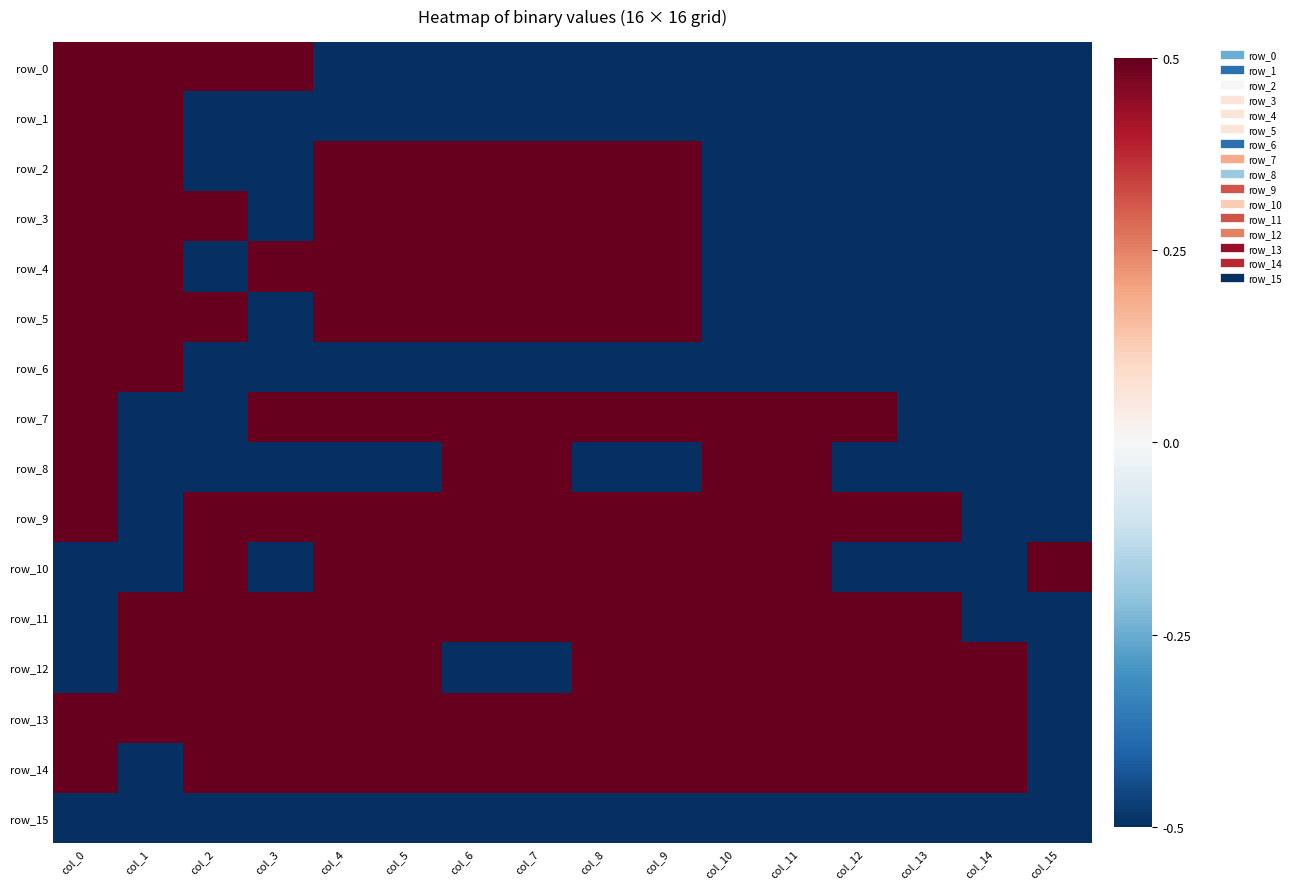

Between col_3 and col_9, which is larger?

col_3